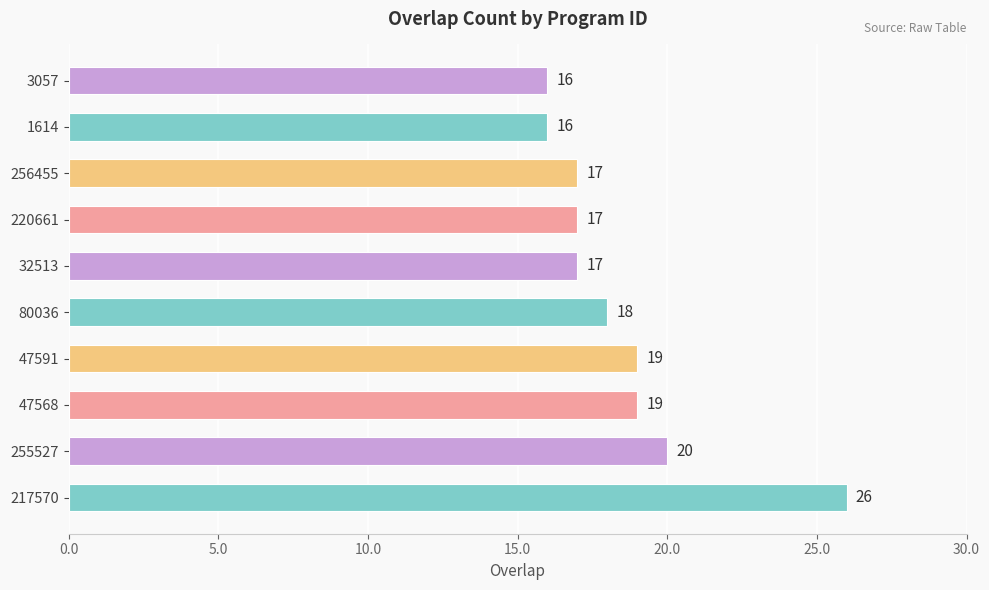

The value at 47591 is 8. True or false?

False